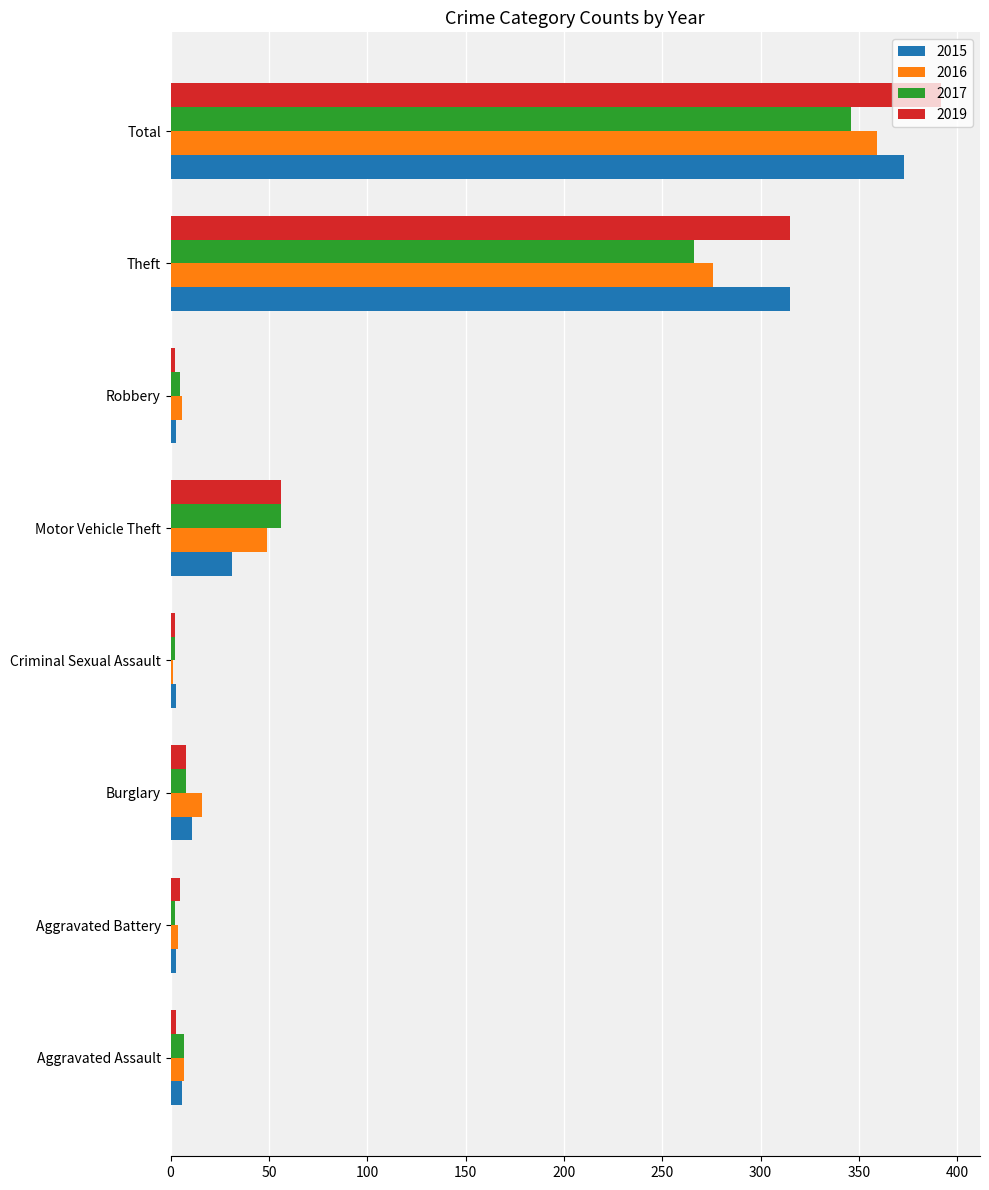

What is the sum of all 2017 values?

692